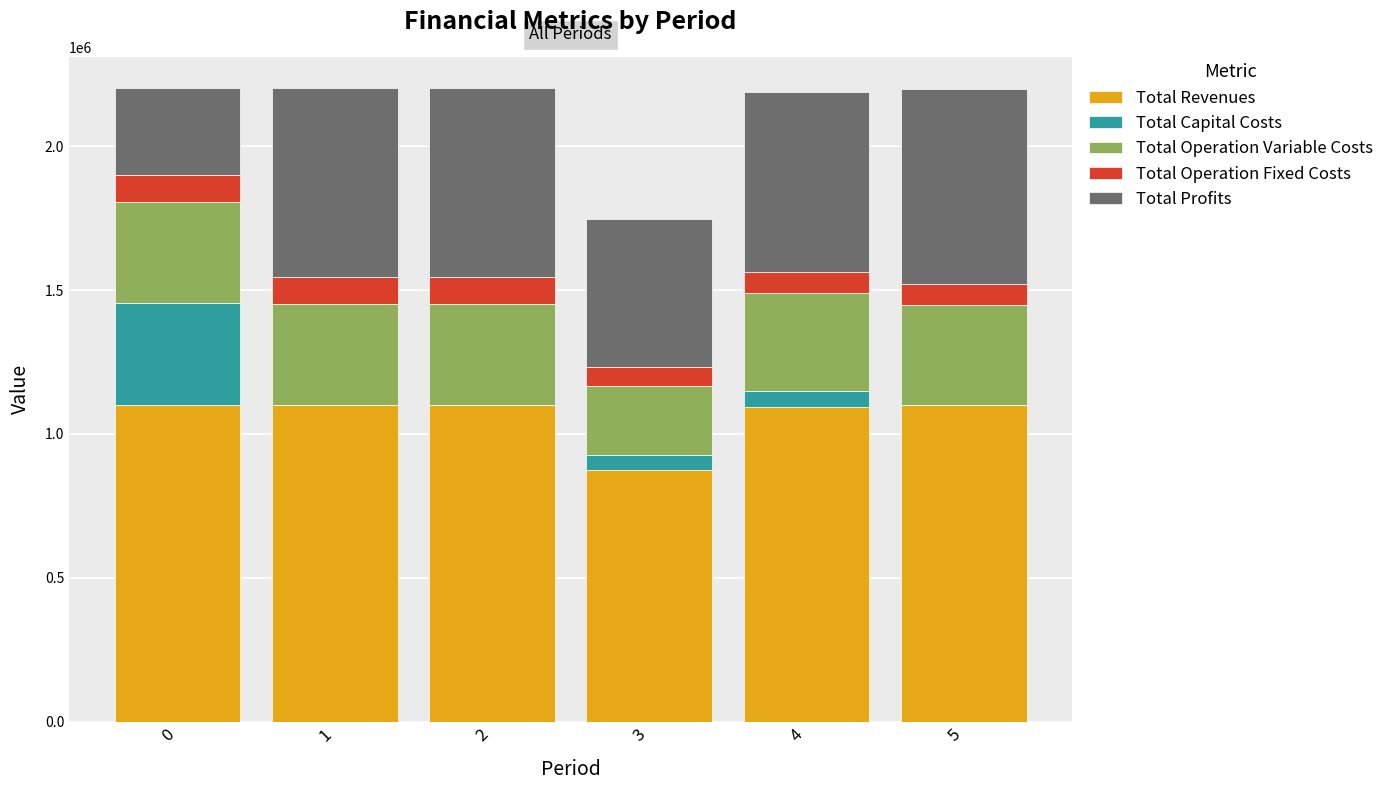

How many data points in Total Revenues are above 1100768?

3